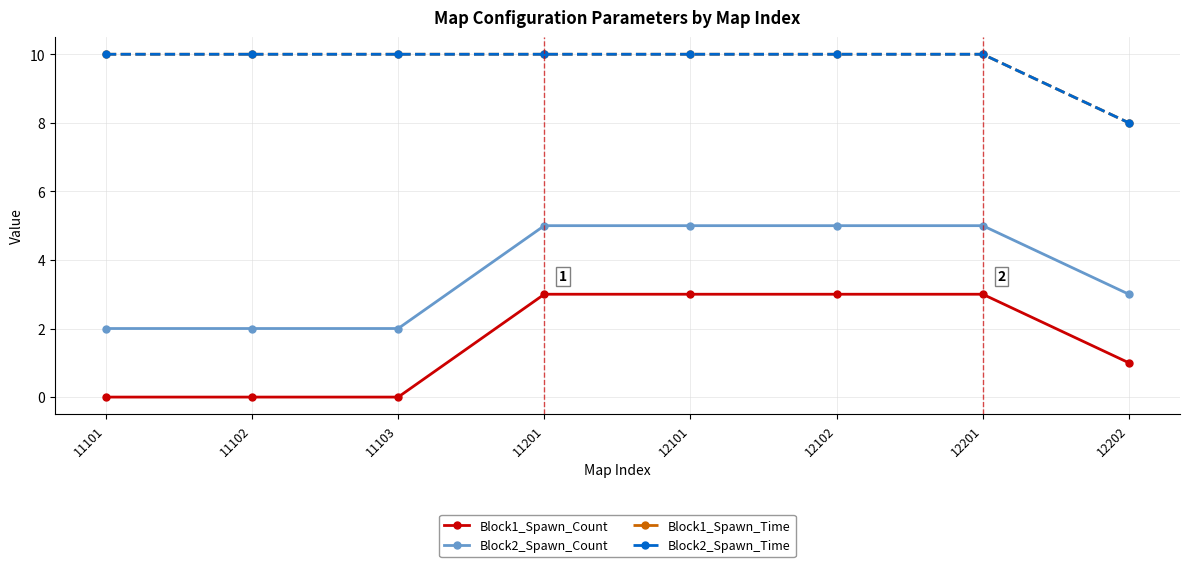

What value does the Block1_Spawn_Time series have at 12102?

10